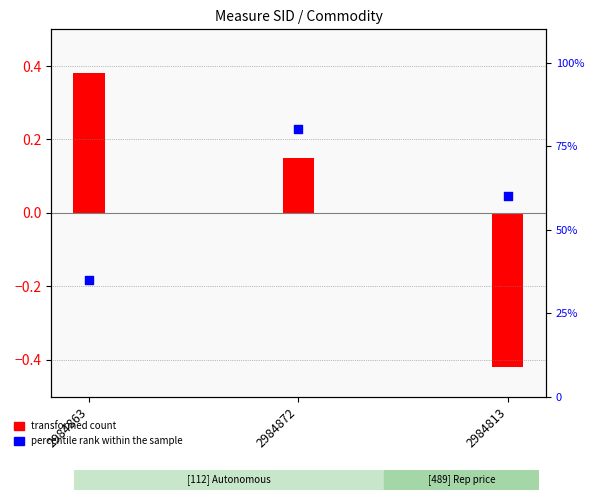

Which series has the largest Y range (max minus min)?

percentile rank within the sample